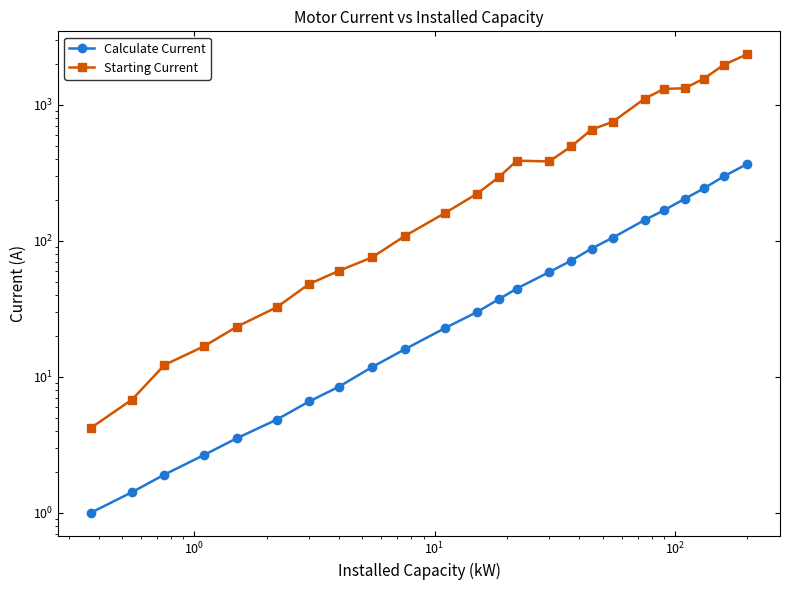

How many lines are shown in the chart?

2